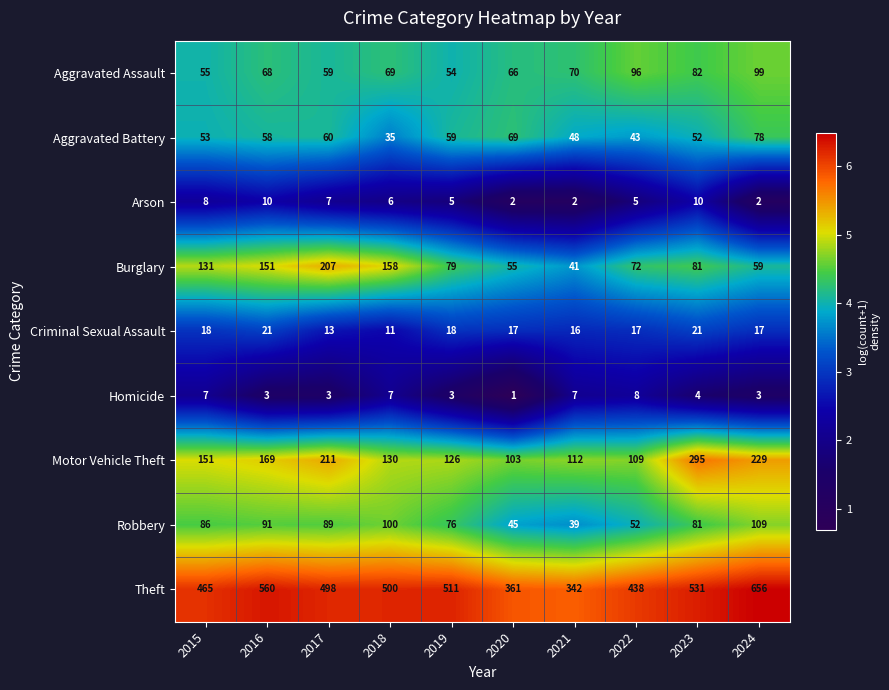

What is the sum of the Theft values at 2019 and 2018?

1011